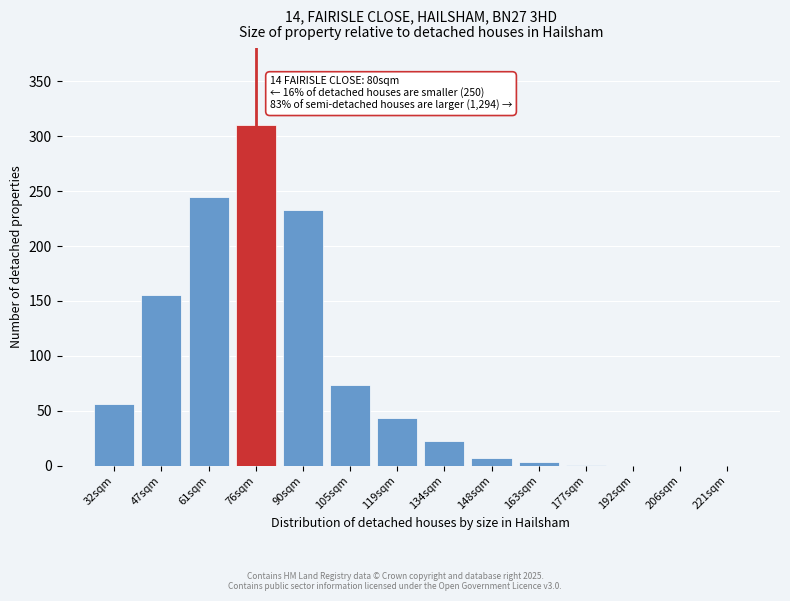

What is the sum of all values?

1148